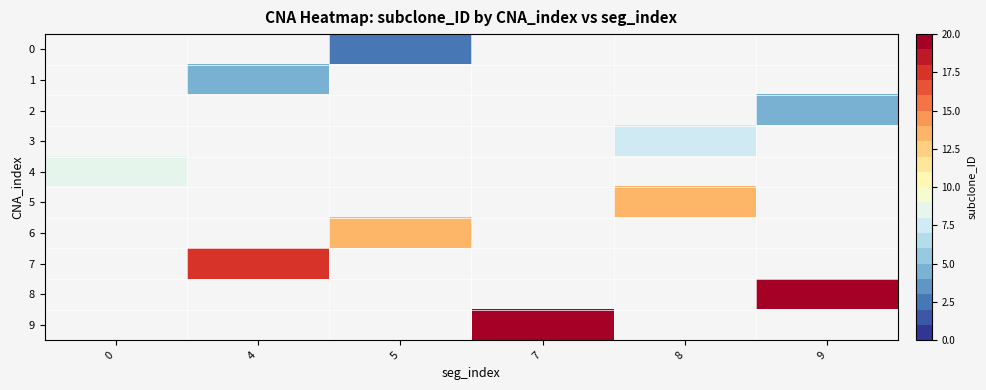

What value does the row_3 series have at 8?

7.0